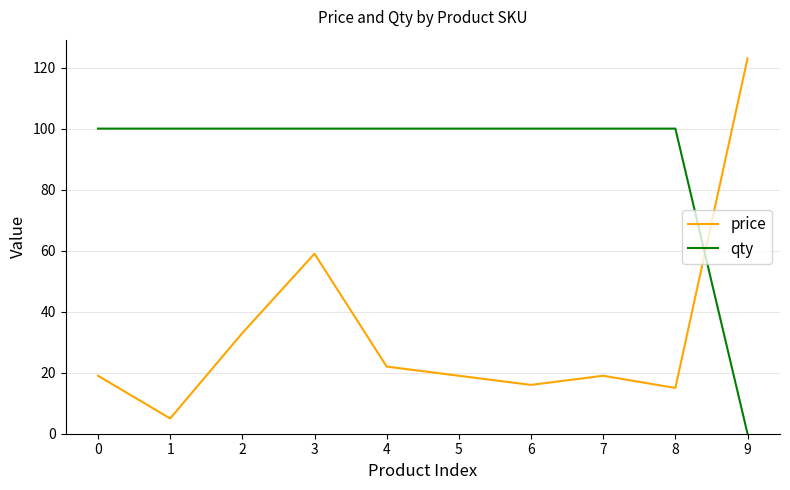

The value of qty at 7 is 100. True or false?

True